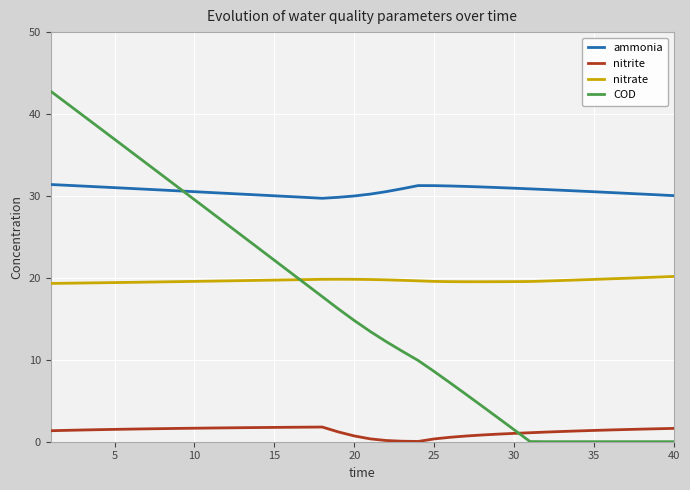

True or false: ammonia and nitrite cross at least once.

False